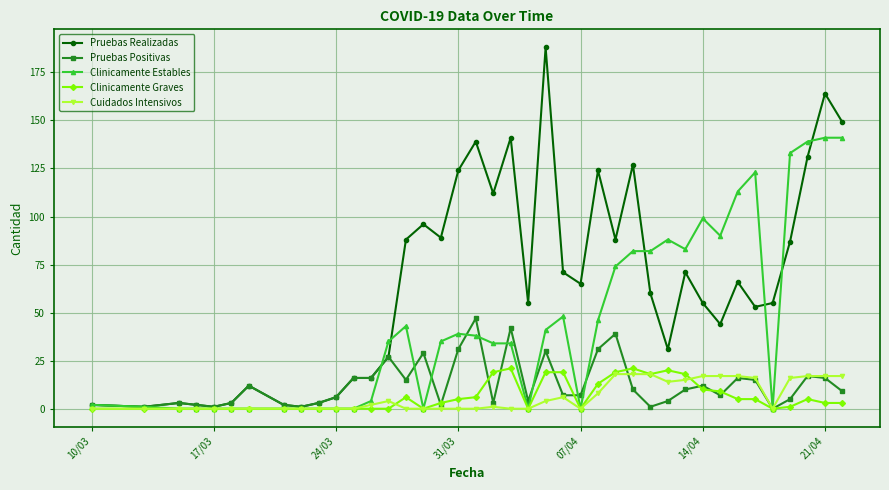

True or false: Clinicamente Graves and Pruebas Positivas cross at least once.

True